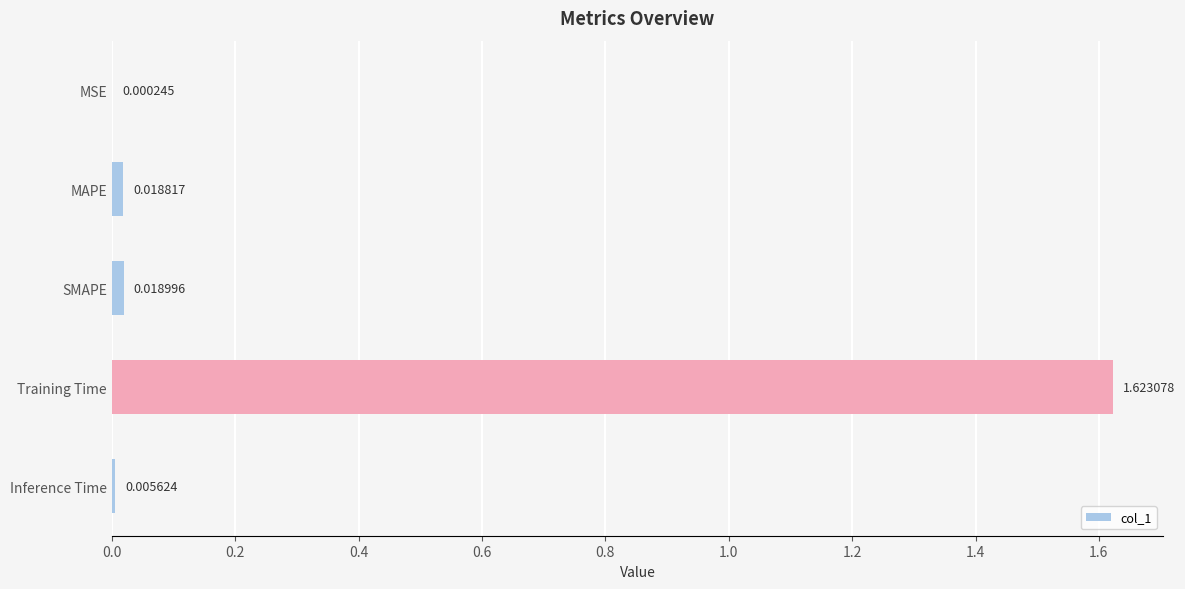

What is the sum of all values?

1.7